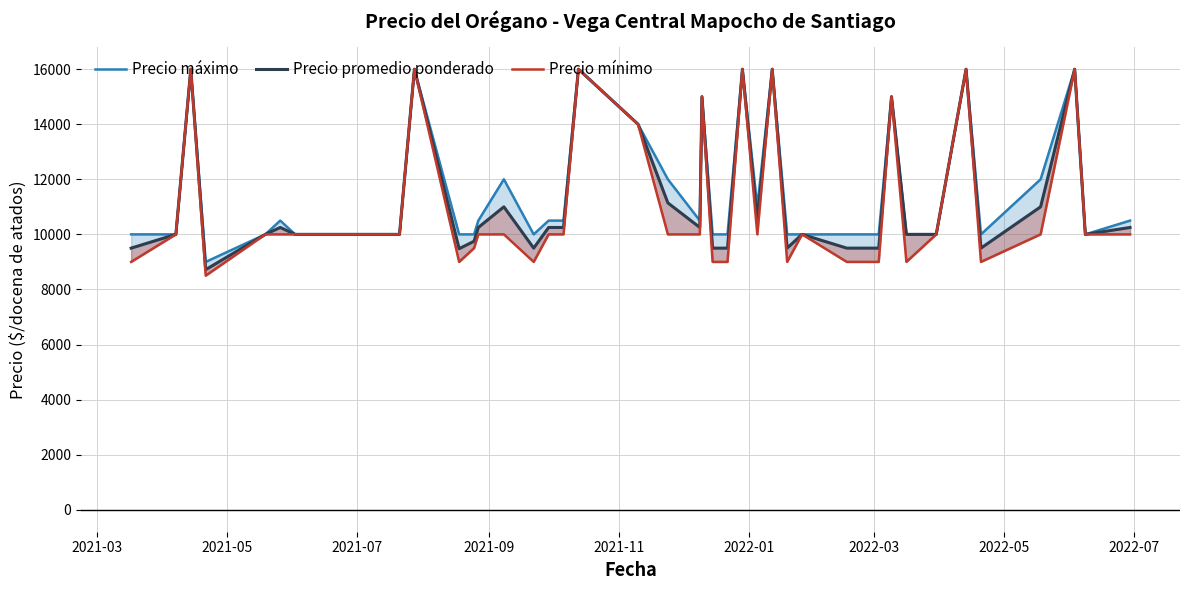

Is the value of Precio promedio ponderado at 11 greater than the value of Precio mínimo at 14?

Yes